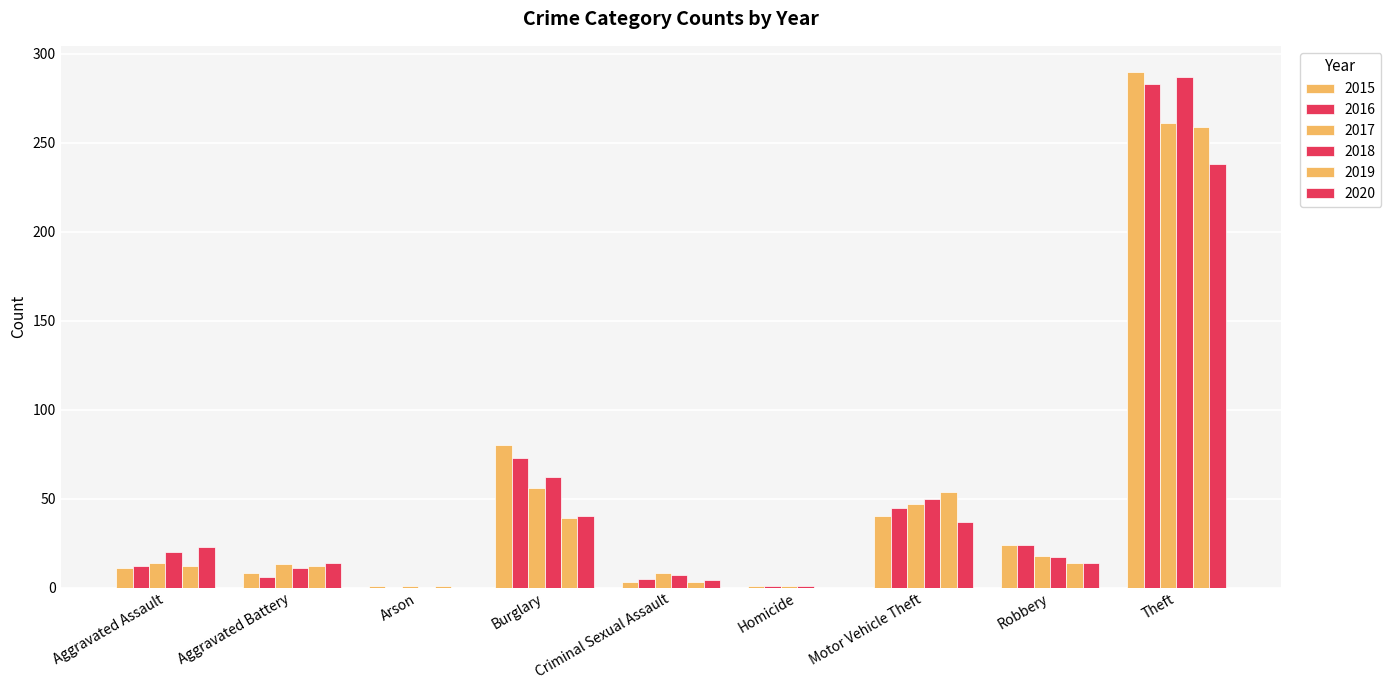

Rank the series by their maximum value, from highest to lowest.

2015, 2018, 2016, 2017, 2019, 2020